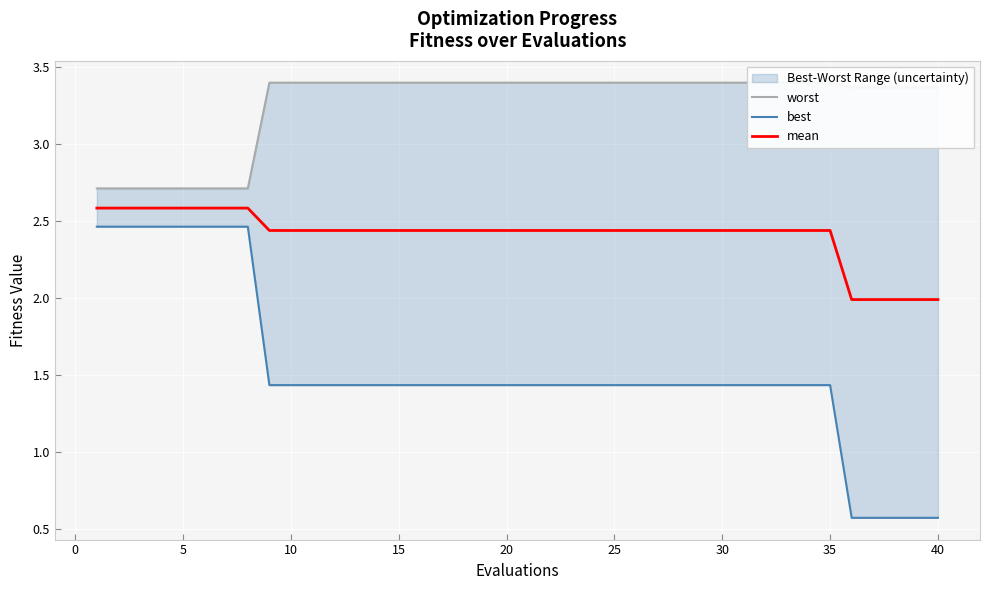

True or false: mean has a value of 1.2 at 30.

False